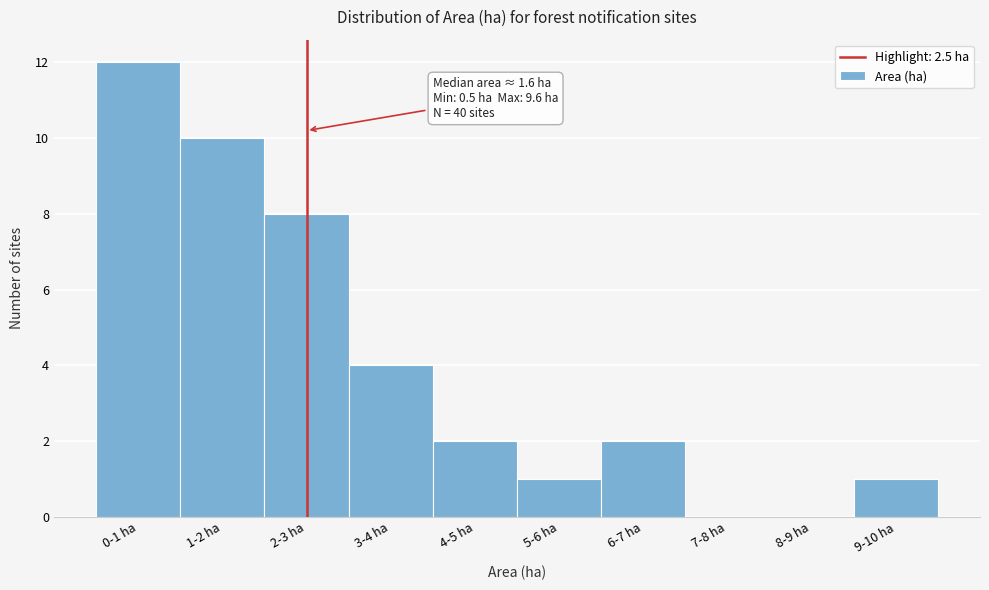

Reading right to left, what are all the values shown in this chart?

9-10 ha=1	8-9 ha=0	7-8 ha=0	6-7 ha=2	5-6 ha=1	4-5 ha=2	3-4 ha=4	2-3 ha=8	1-2 ha=10	0-1 ha=12